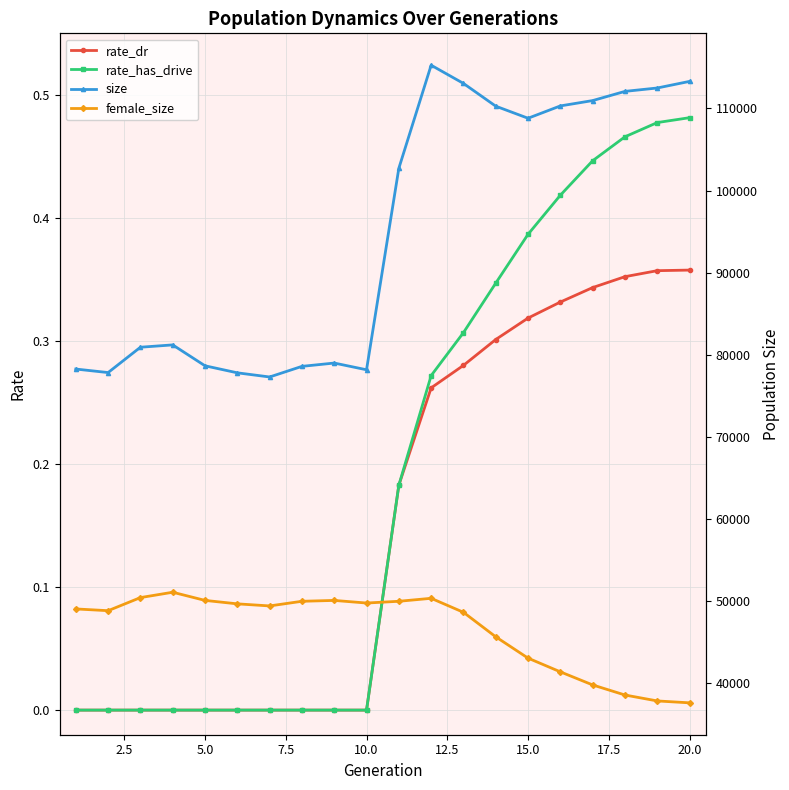

How many values in the size series are below 102713?

10